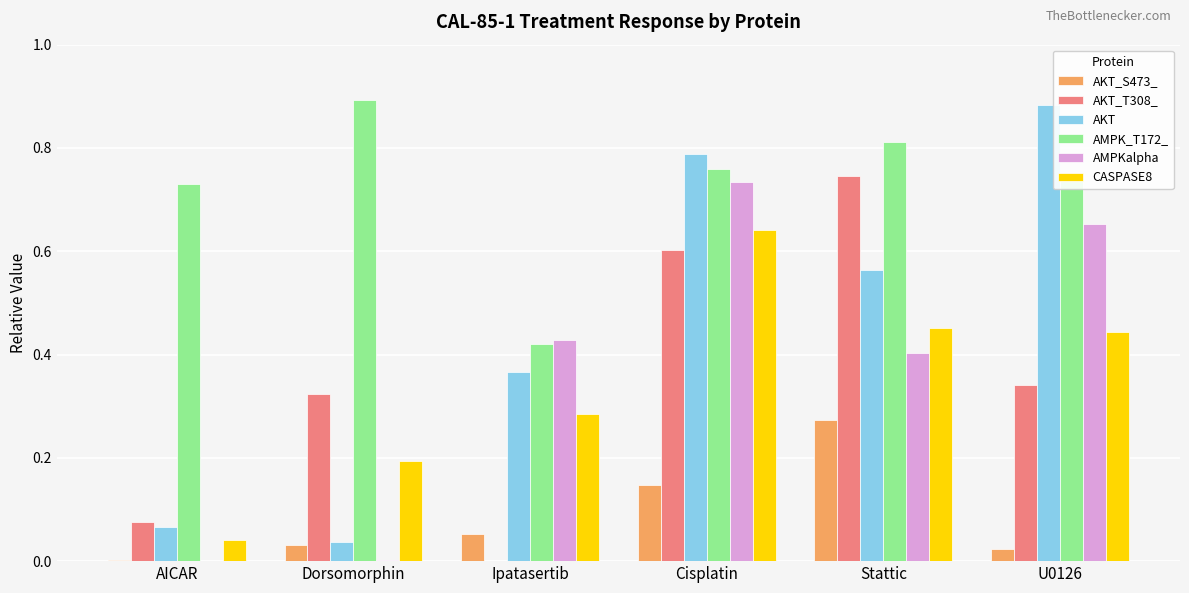

At which label is AMPK_T172_ closest to 0?

Ipatasertib